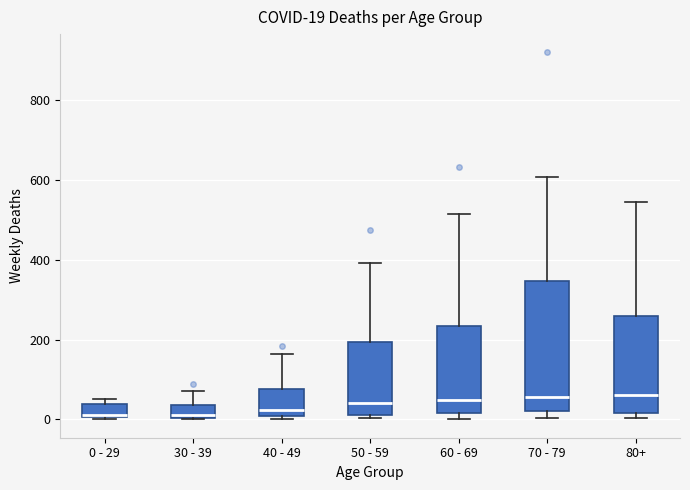

Which box is the tallest, from its lower edge to its upper edge?

70 - 79